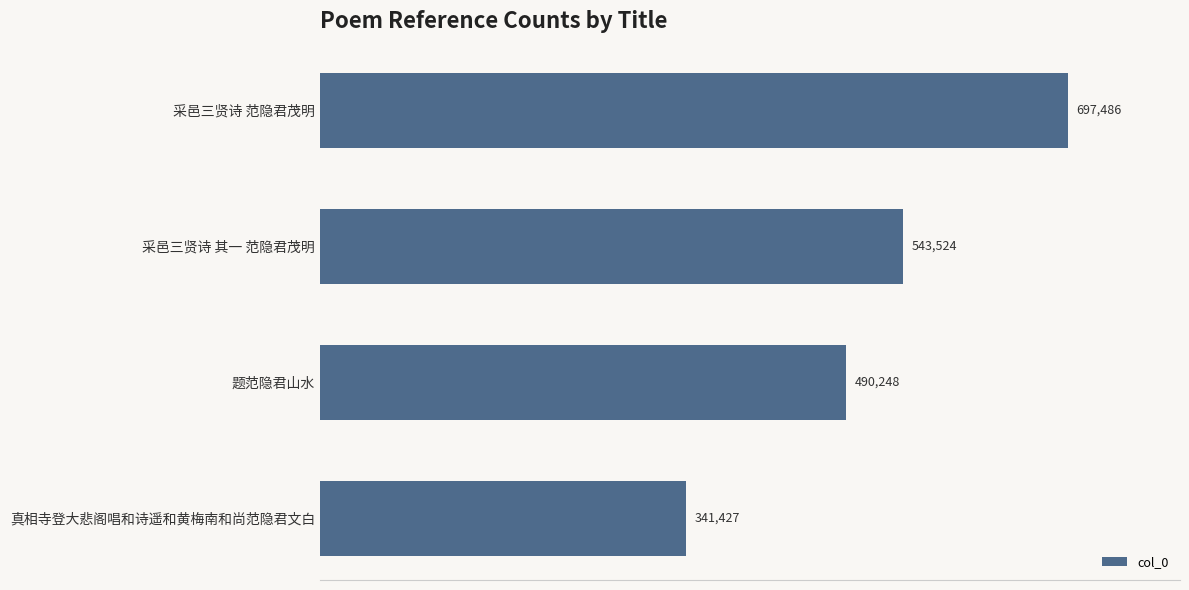

What is the sum of the values at 题范隐君山水 and 采邑三贤诗 范隐君茂明?

1187734